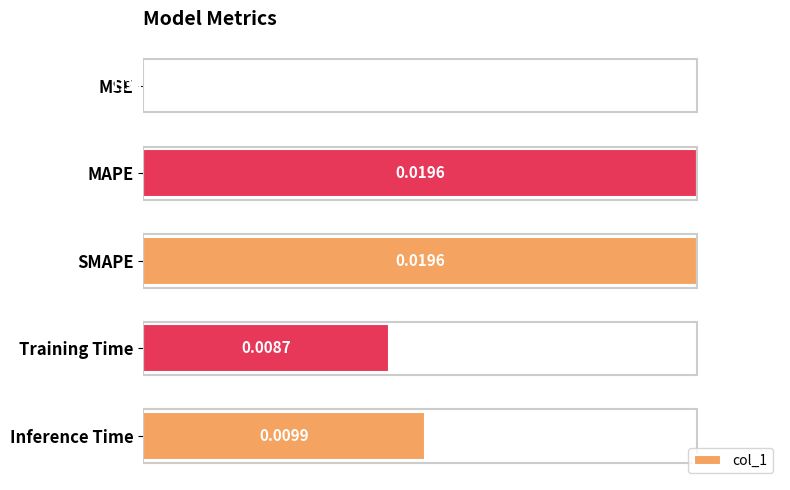

At which category does the chart reach its peak across all series?

SMAPE